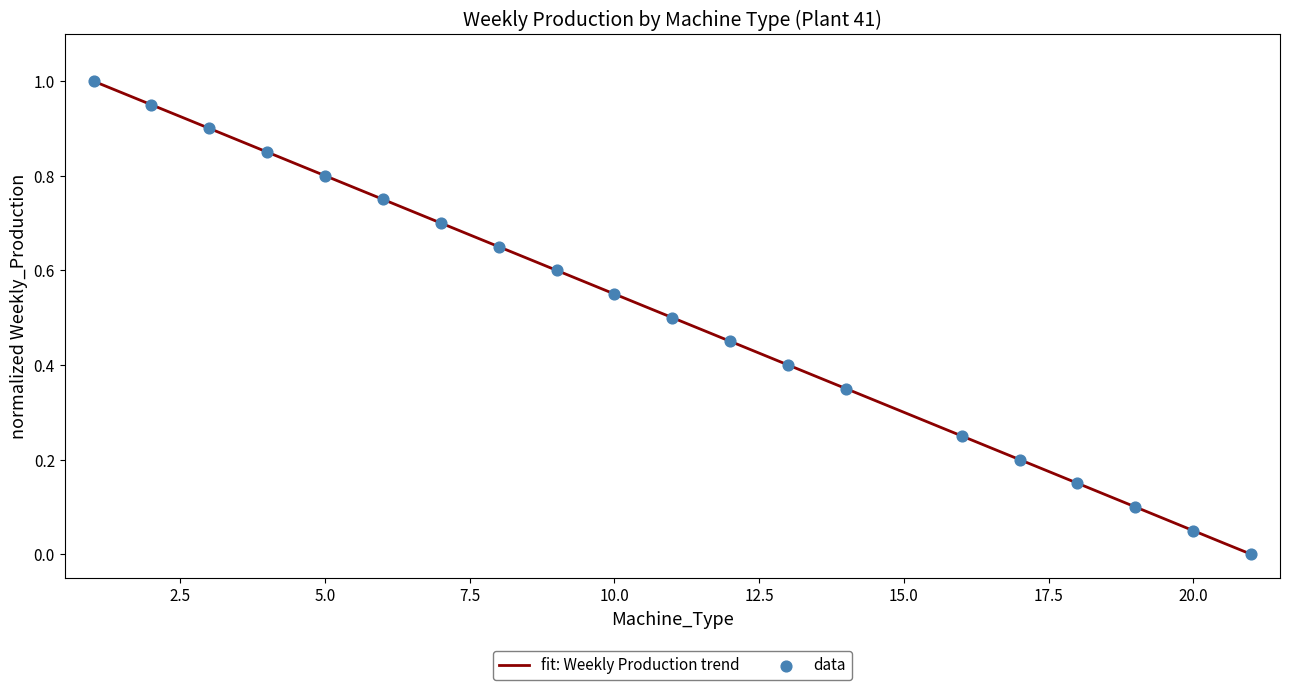

Which has a higher value, 4 or 8?

4